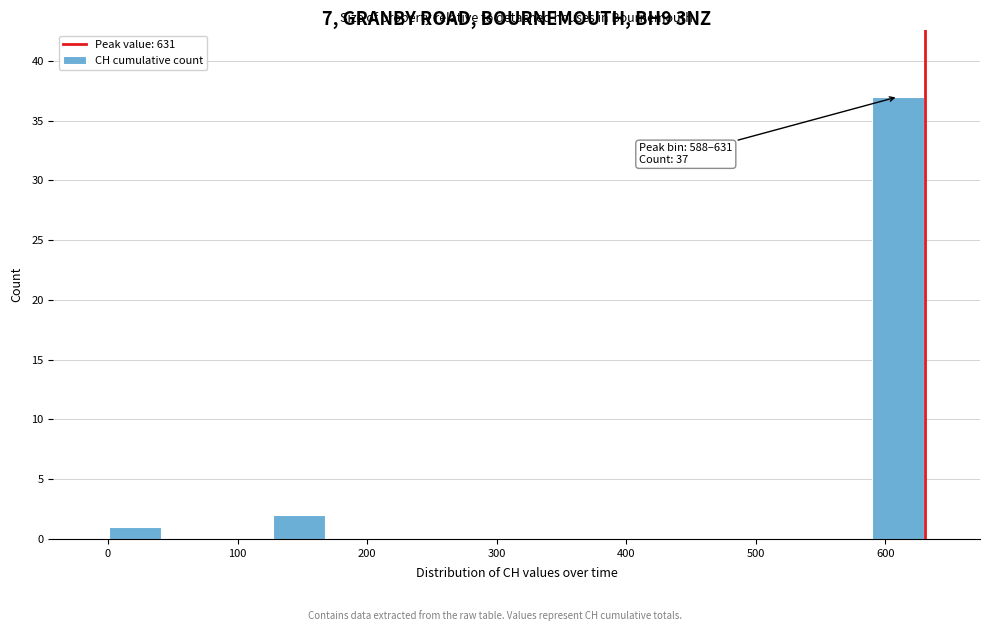

Which range on the x-axis has the tallest bar?

590 to 630